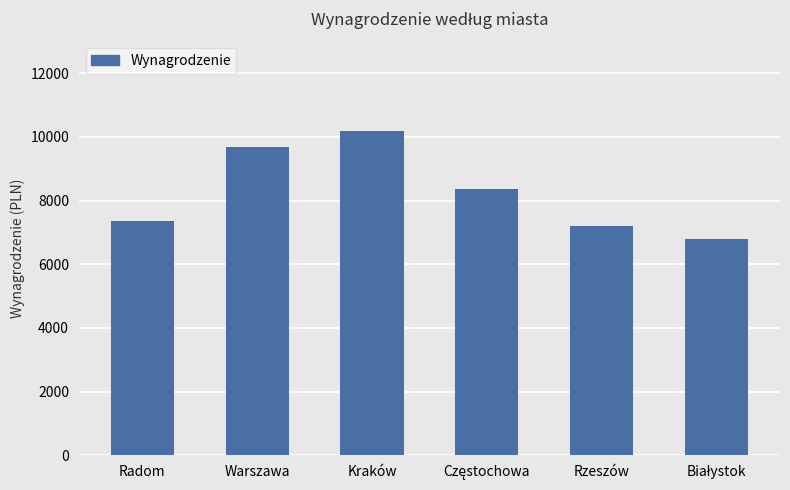

Reading left to right, transcribe all the data shown in this chart.

7368.0	9673.4	10173.4	8380.3	7187.7	6806.1